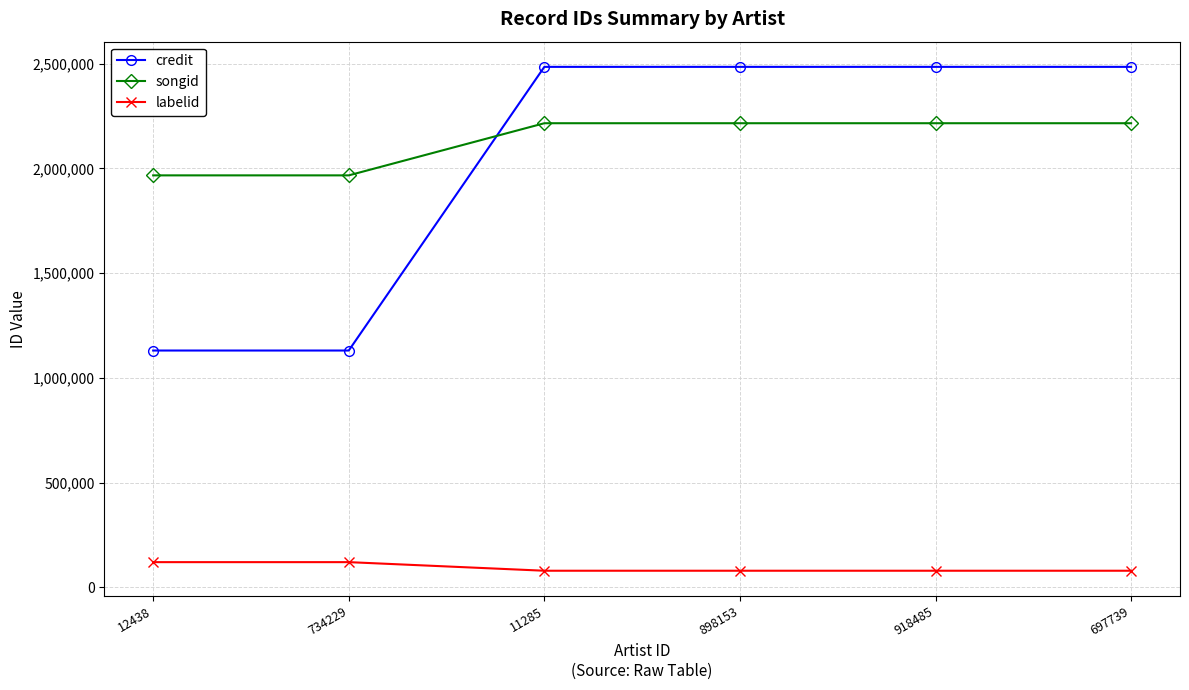

True or false: songid has more than 2 interior local peaks.

False